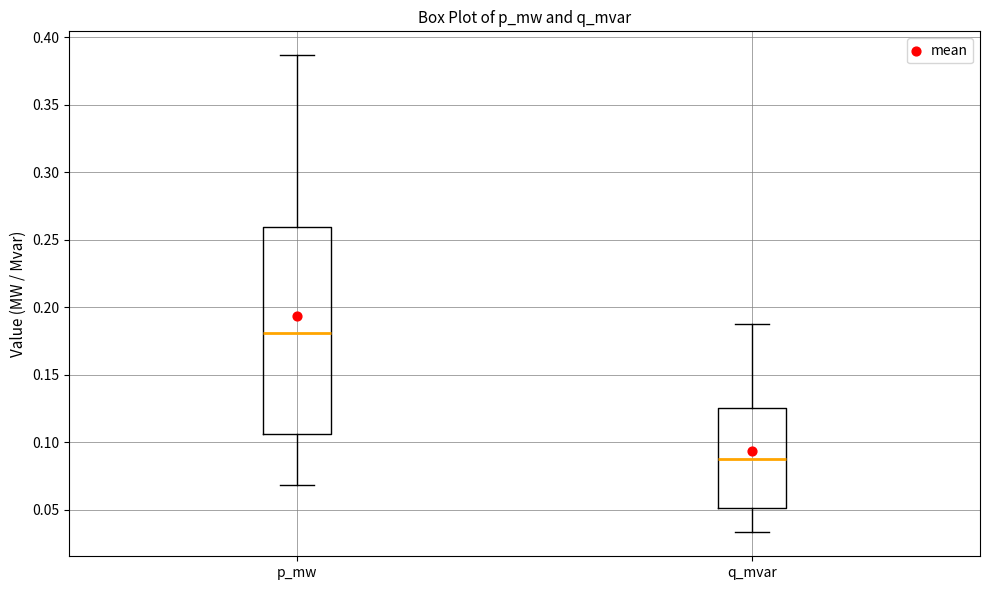

Where does the median line of the box for q_mvar sit on the y-axis? The values are not printed on the chart, so give them approximately, as read against the axis.

0.090